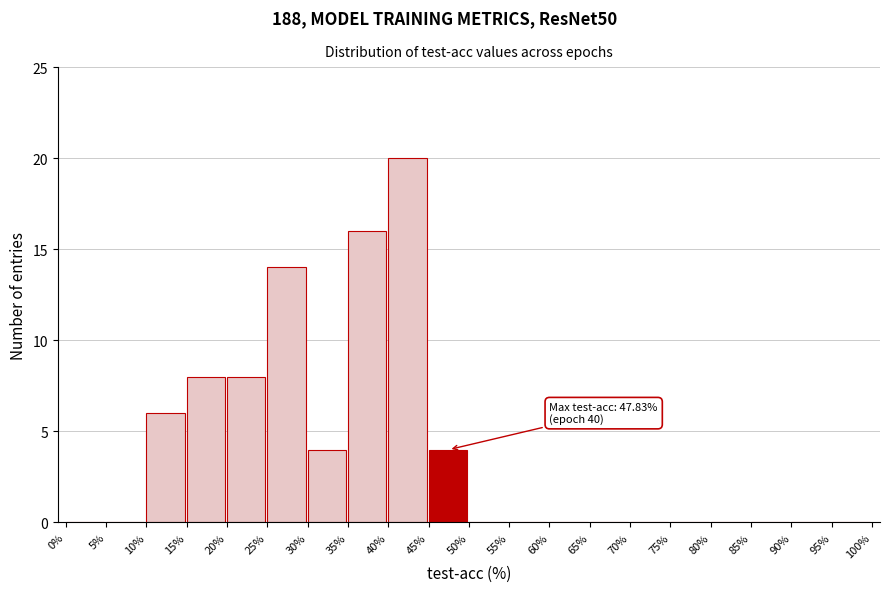

Which range on the x-axis has the tallest bar?

40% to 45%